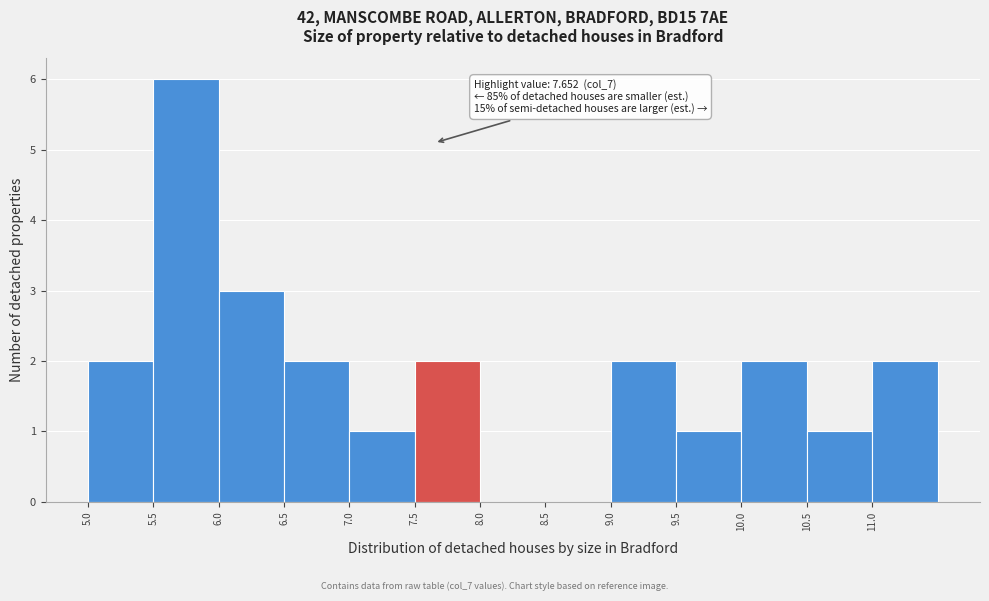

Over which range of the x-axis is the bar tallest?

5.5 to 6.0